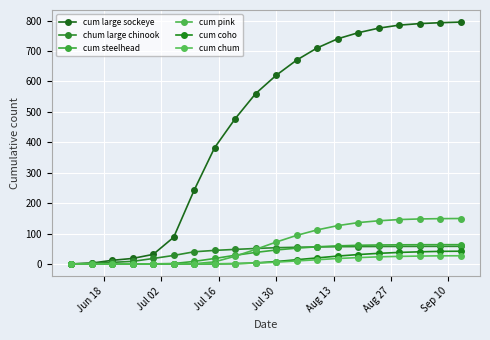

Which series has the largest range (max minus min)?

cum large sockeye